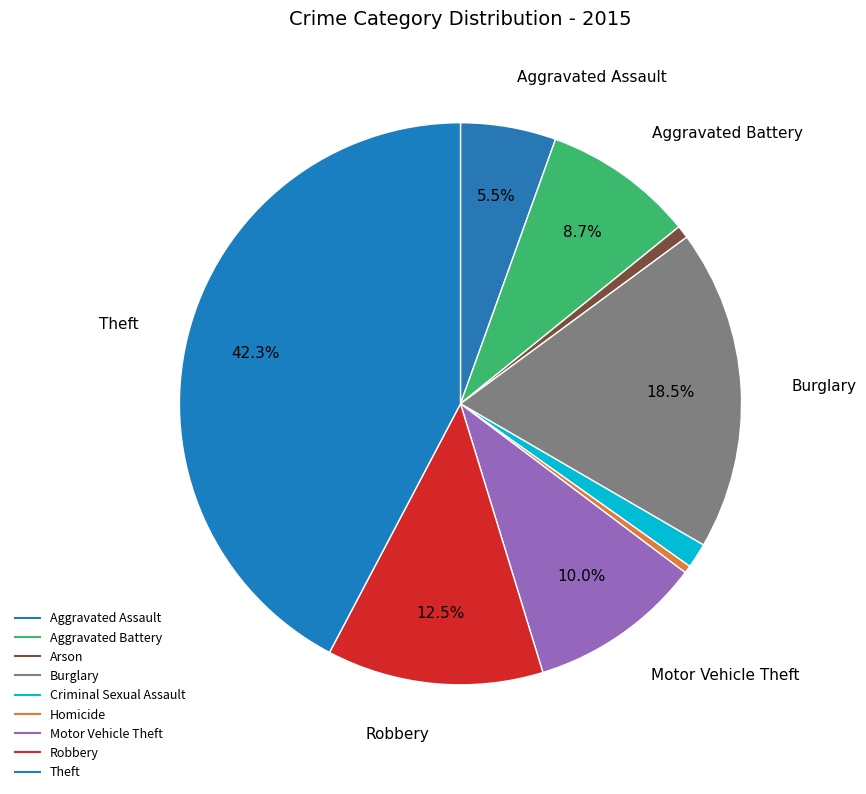

How many slices are in this pie chart?

9